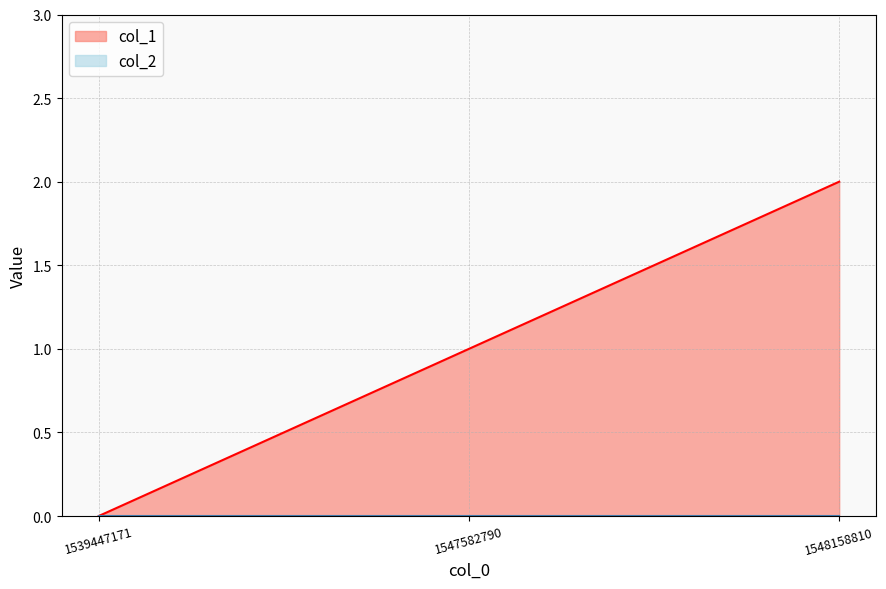

At which label does the data first exceed 1?

1548158810